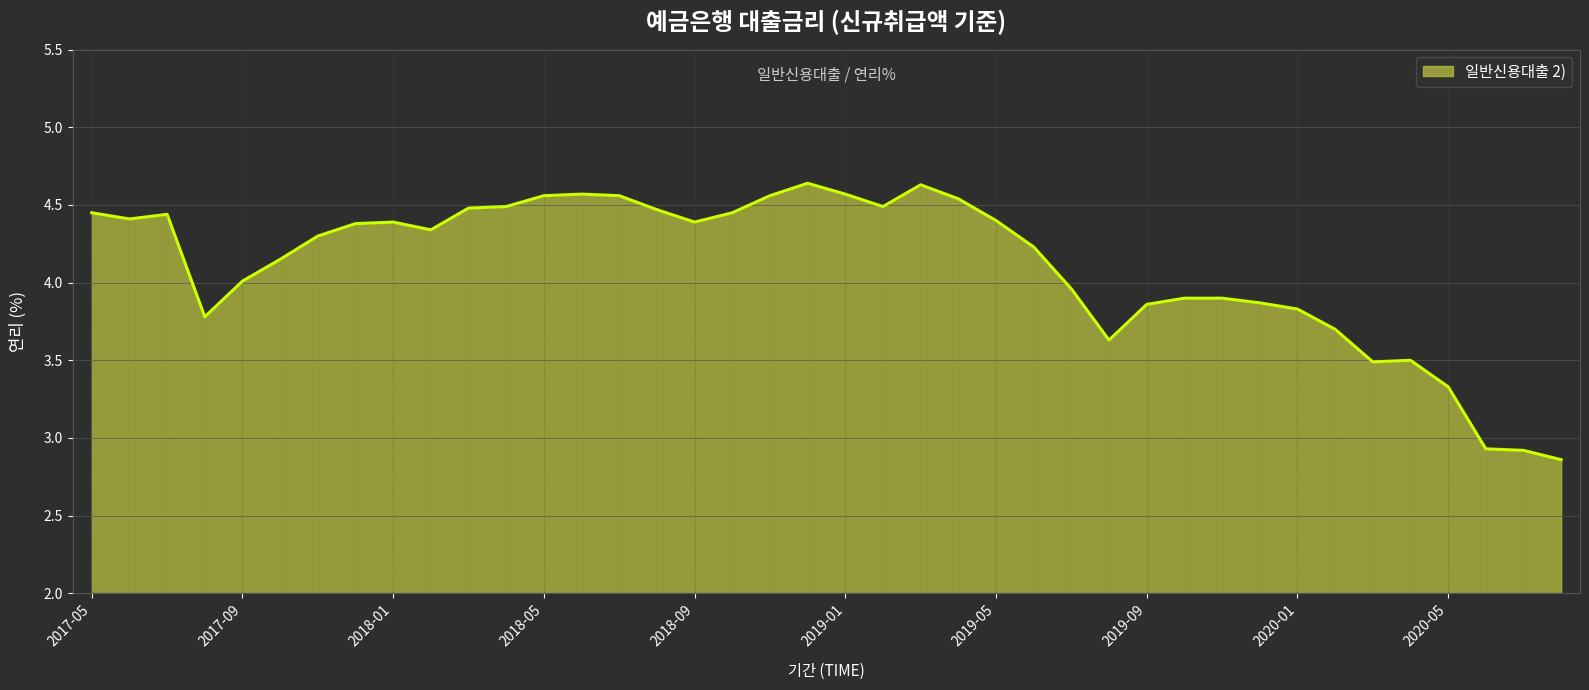

What is the greatest value displayed?

4.6